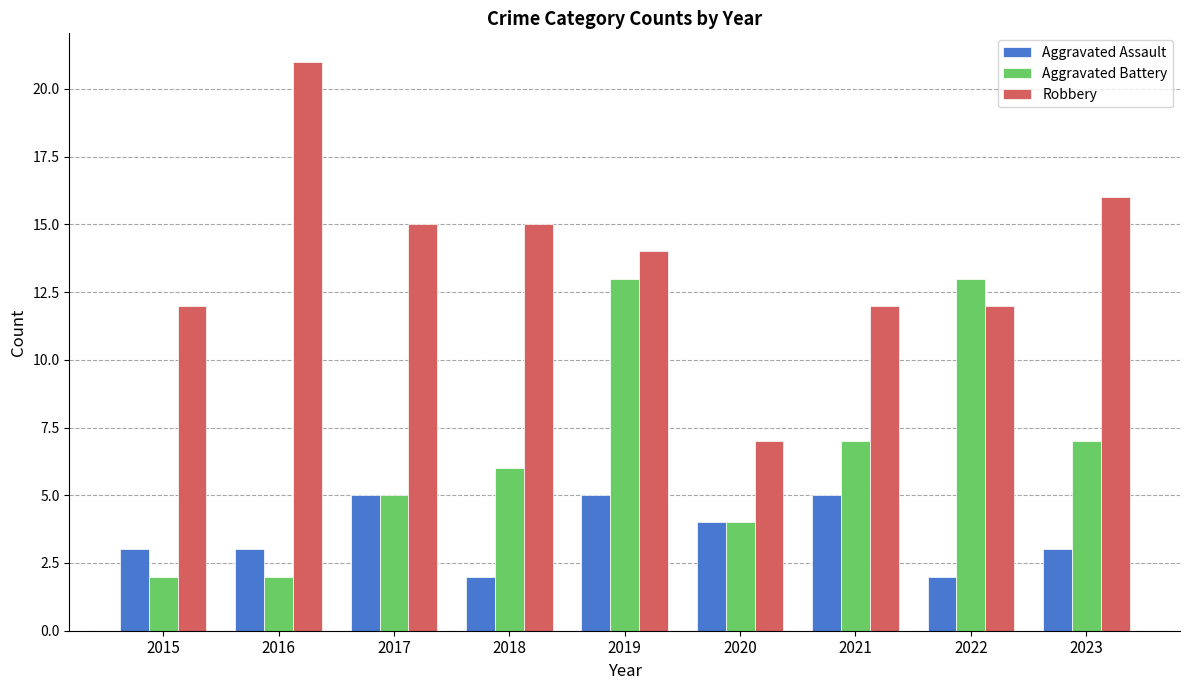

What is the minimum value for Aggravated Battery?

2